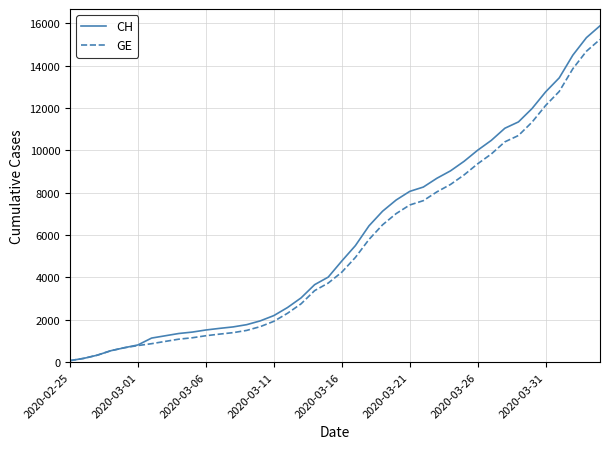

Which series has the largest range (max minus min)?

CH